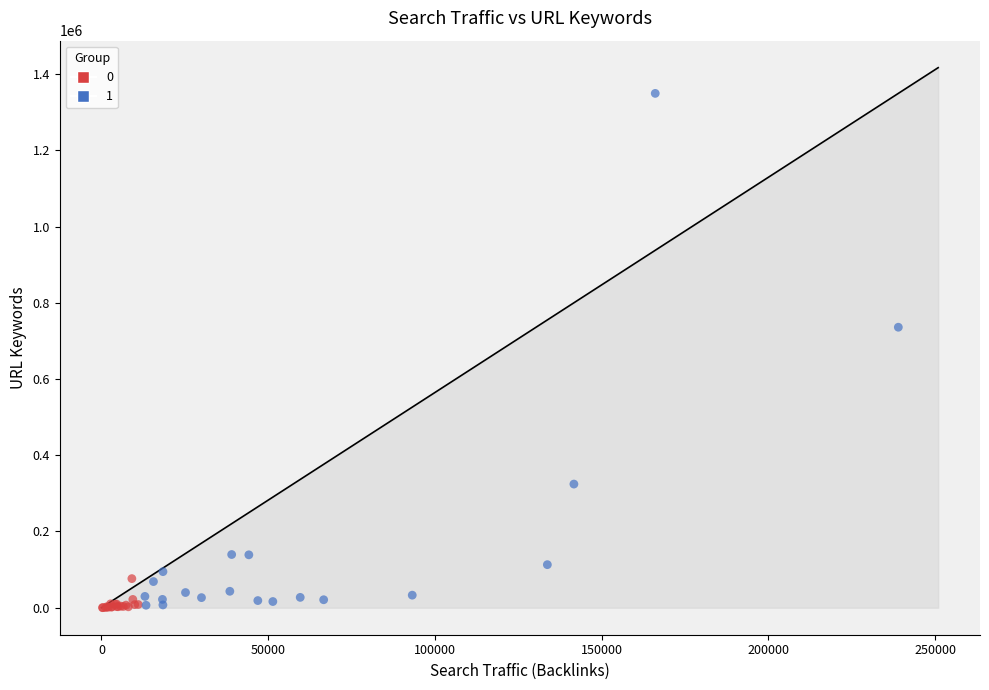

What are all the series names shown in the legend?

0, 1